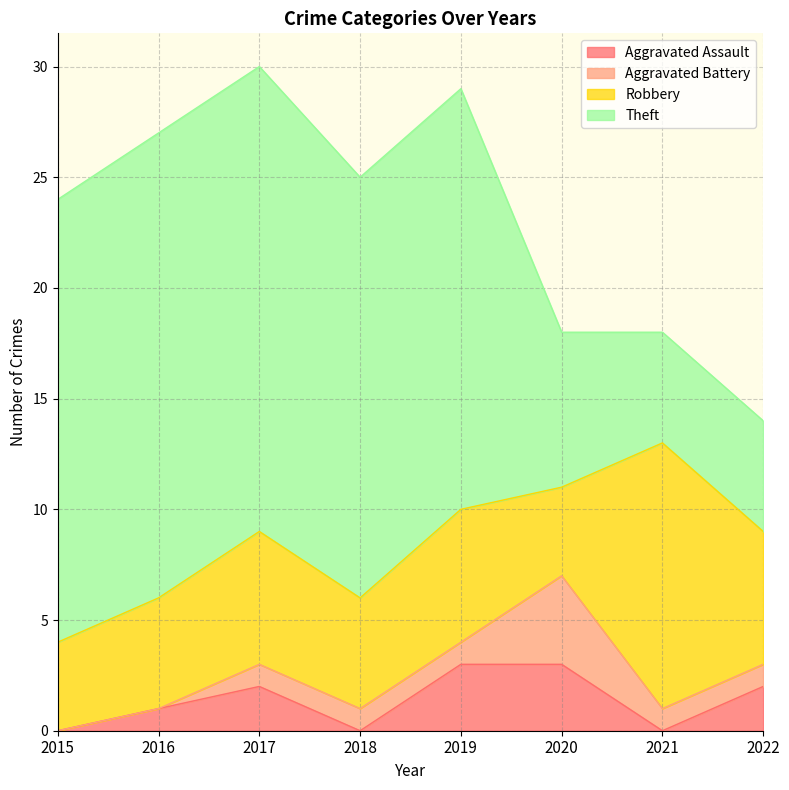

At how many categories does at least one series exceed 15?

5